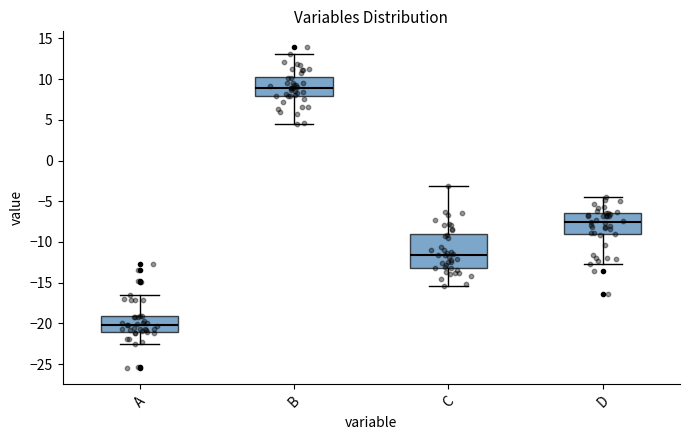

Where does the lower whisker of the box for A end on the y-axis? The values are not printed on the chart, so give them approximately, as read against the axis.

-22.5